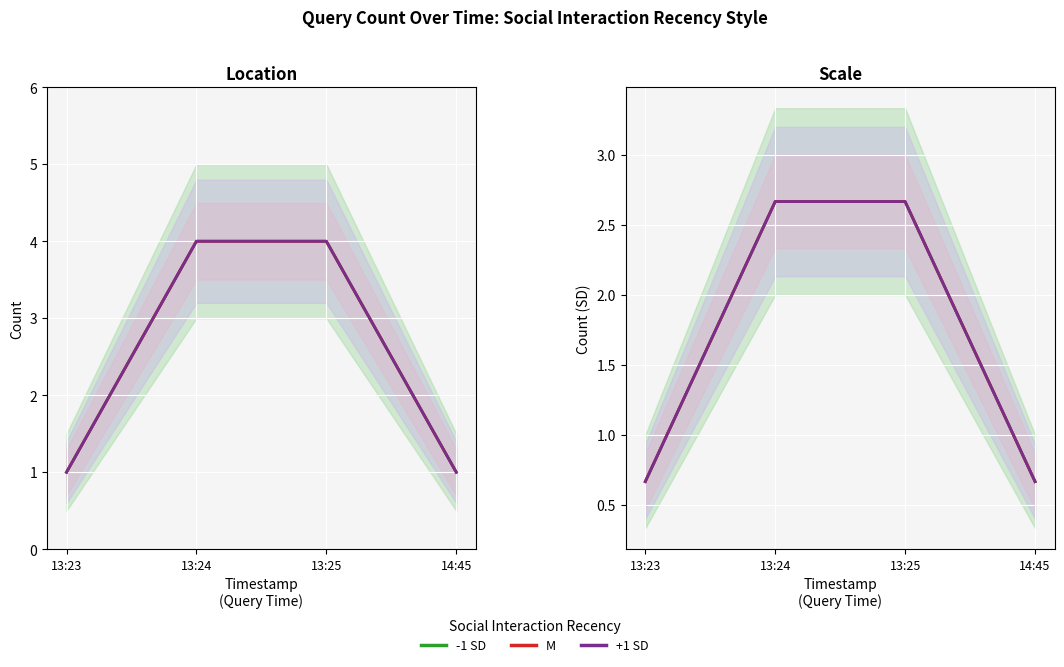

Reading left to right, list all the values displayed in this chart.

-1 SD: 13:23=0.7	13:24=2.7	13:25=2.7	14:45=0.7
M: 13:23=0.7	13:24=2.7	13:25=2.7	14:45=0.7
+1 SD: 13:23=0.7	13:24=2.7	13:25=2.7	14:45=0.7